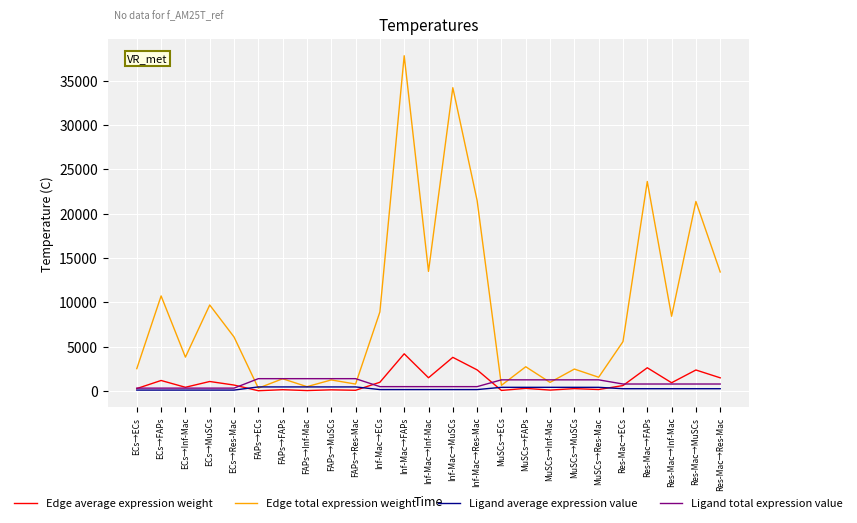

Which series ends up on top after the final intersection of Ligand total expression value and Edge total expression weight?

Edge total expression weight